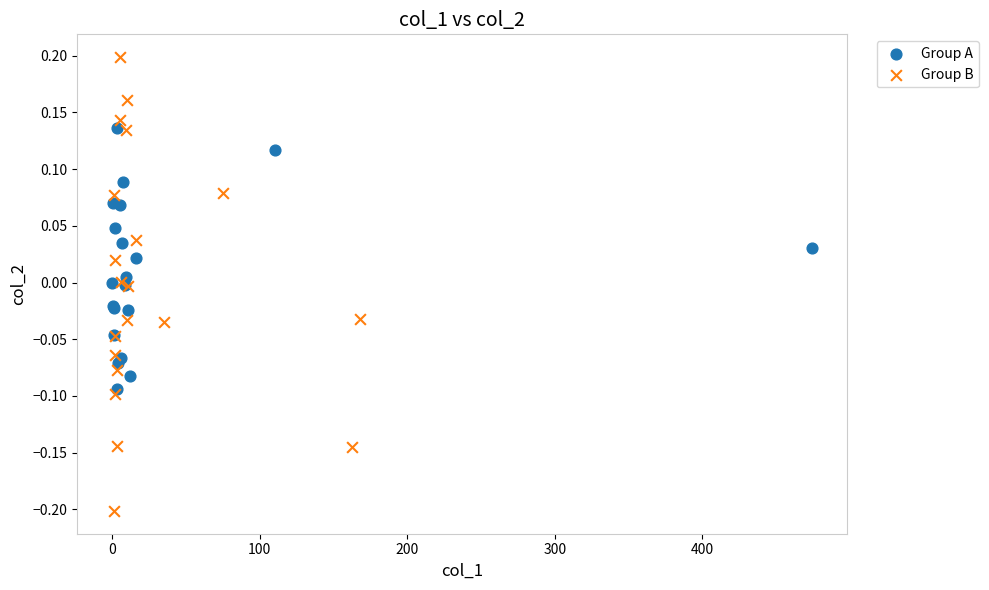

Which series has the widest spread of Y values?

Group B